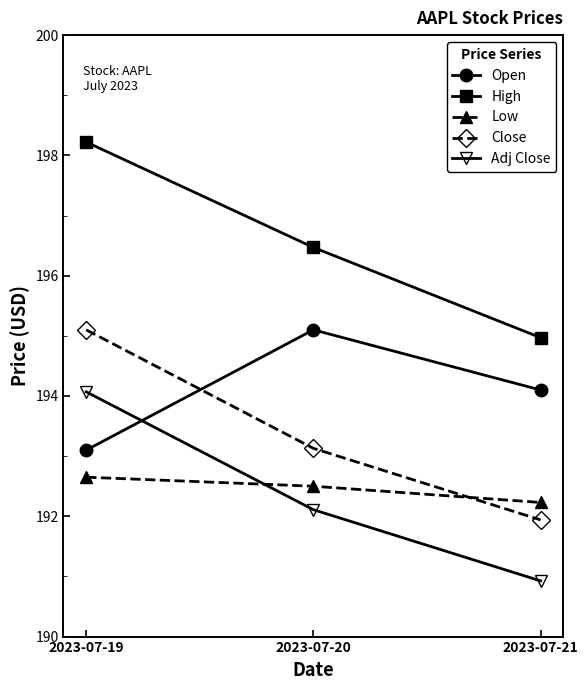

Which series has the largest total across all categories?

High